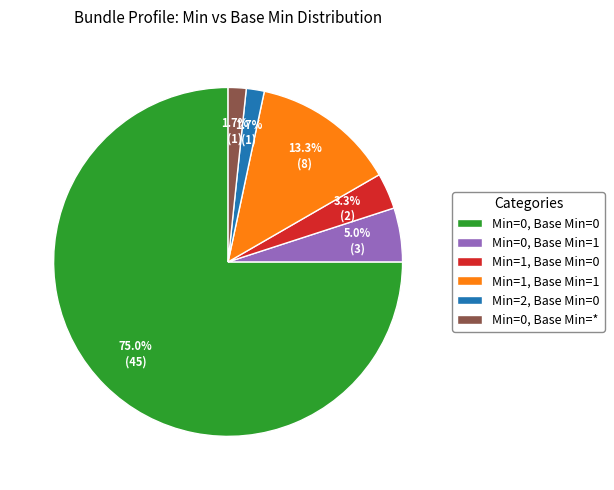

To the nearest percent, what portion does Min=1, Base Min=0 represent?

3%